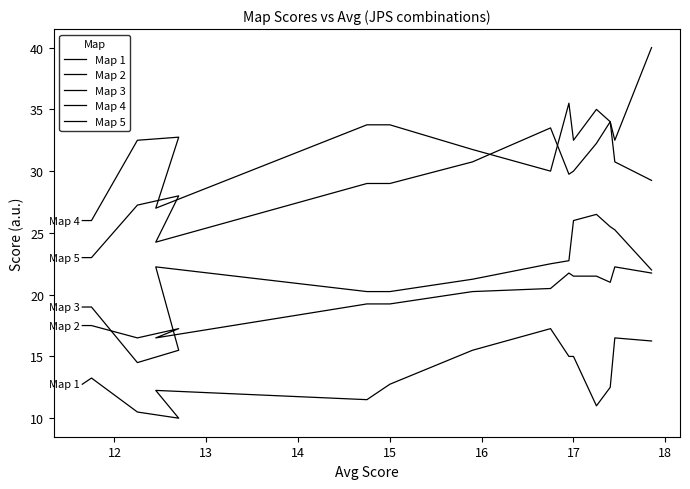

True or false: Map 1 and Map 5 intersect in this chart.

False